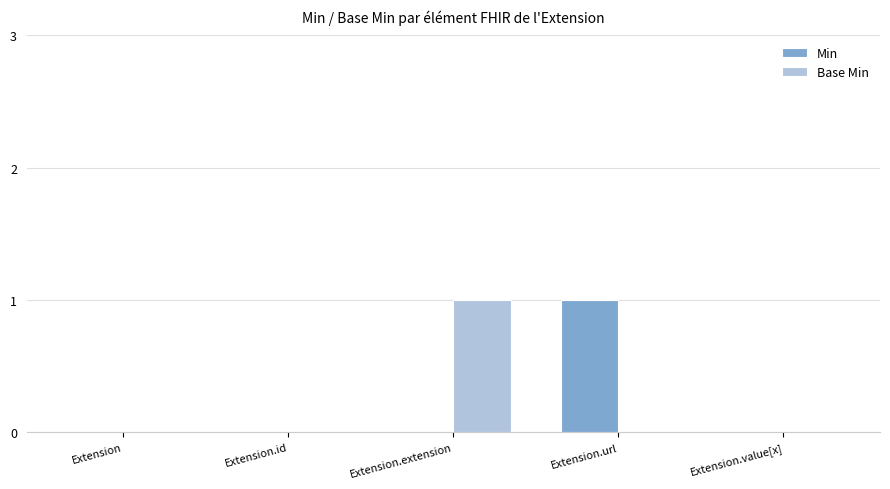

Reading left to right, transcribe all the data shown in this chart.

Min: Extension=0	Extension.id=0	Extension.extension=0	Extension.url=1	Extension.value[x]=0
Base Min: Extension=0	Extension.id=0	Extension.extension=1	Extension.url=0	Extension.value[x]=0